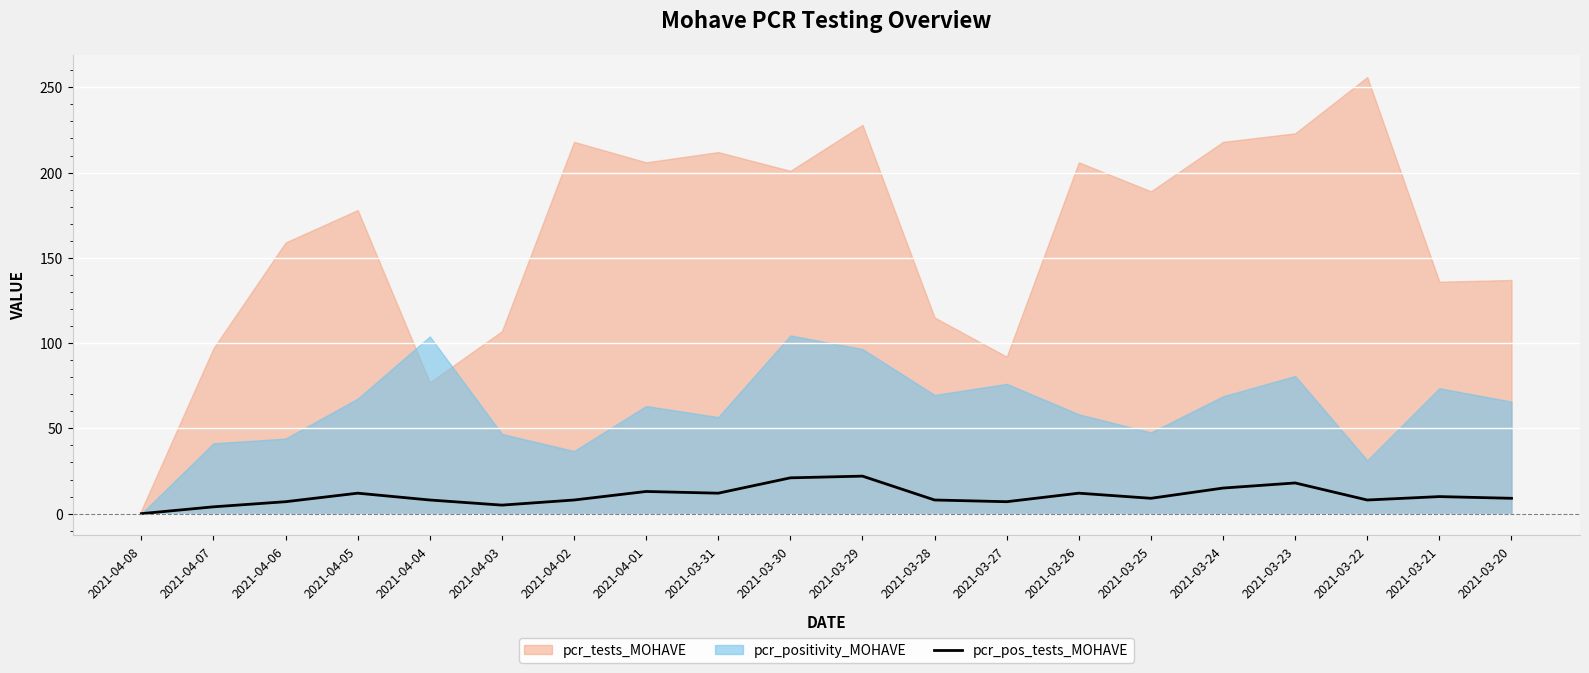

Is it true that pcr_pos_tests_MOHAVE equals 8 at 2021-03-28?

True